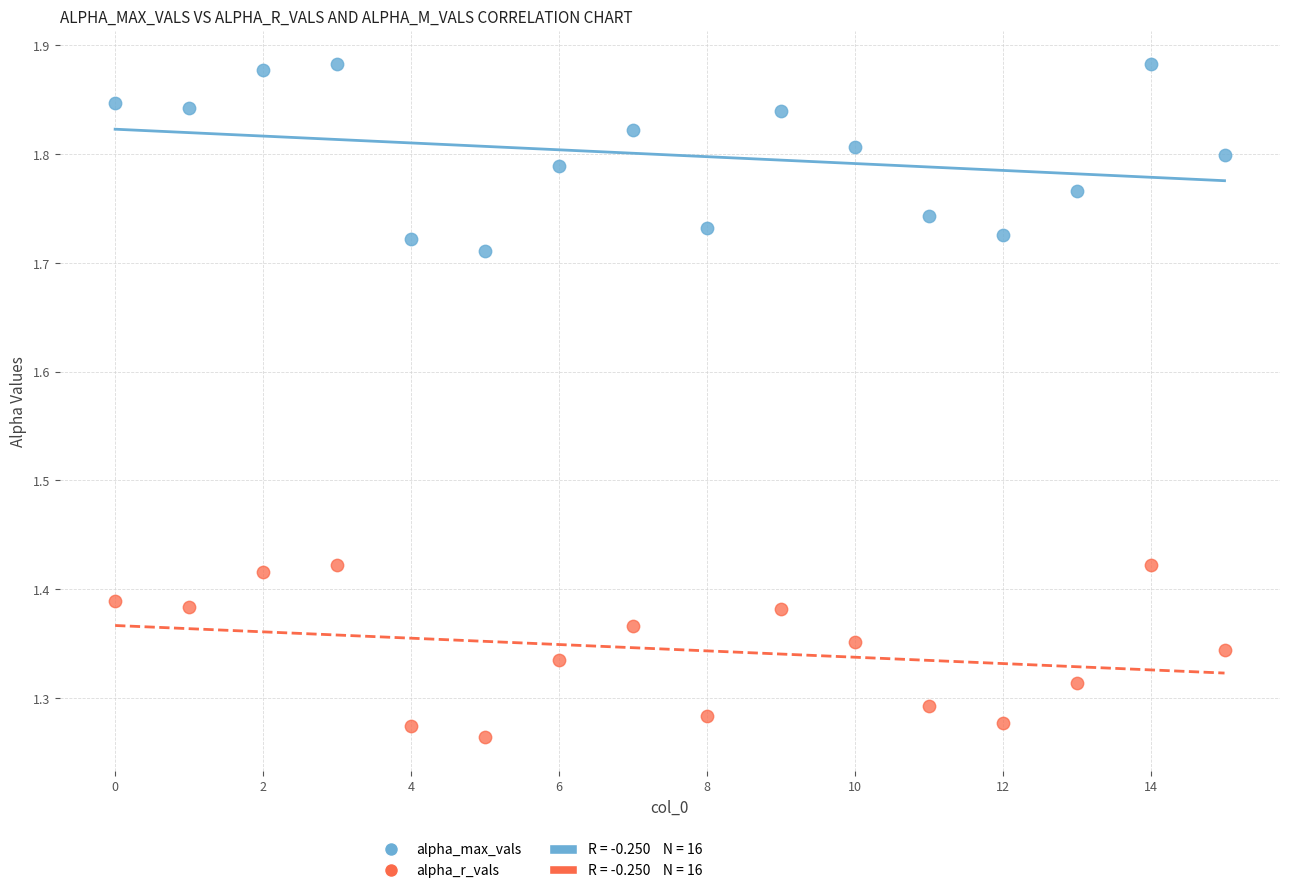

Which series has the largest Y range (max minus min)?

alpha_max_vals